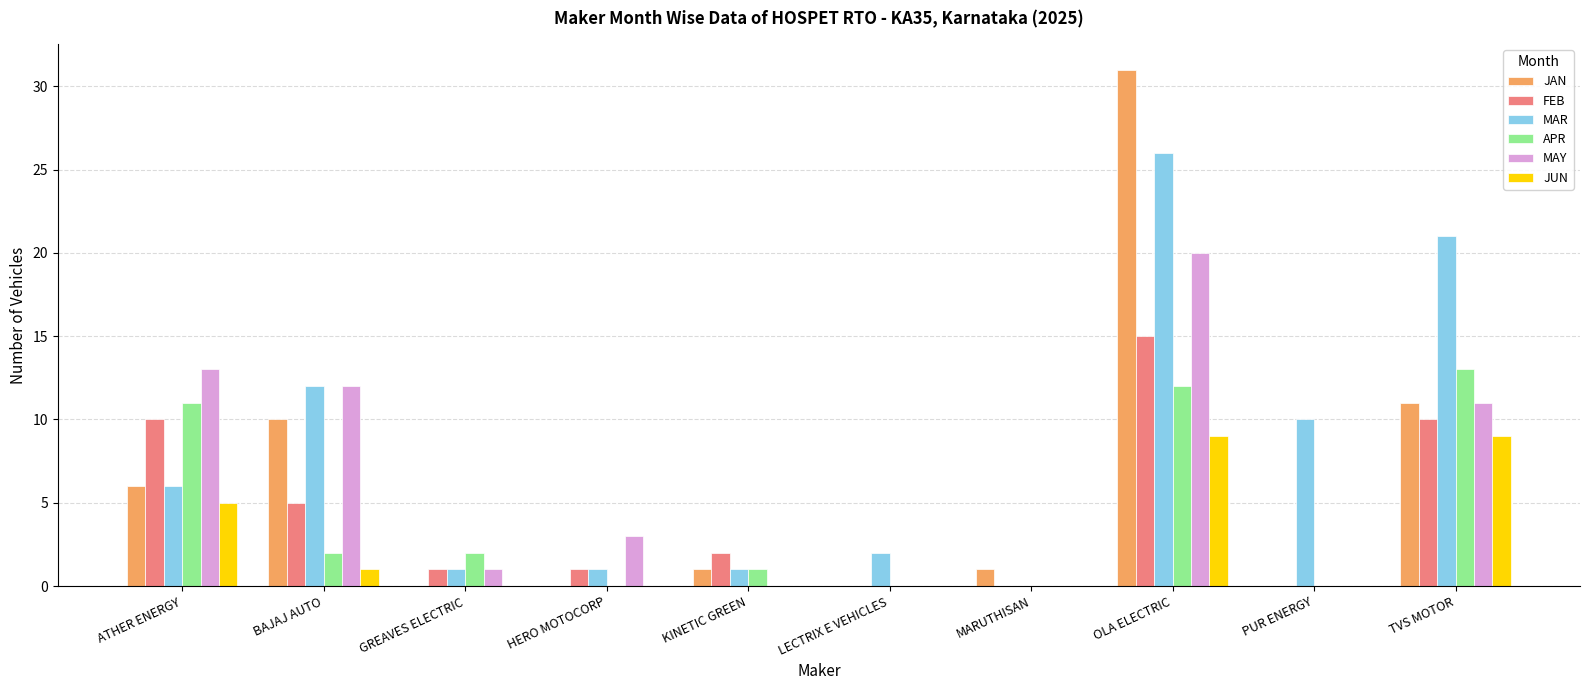

Reading left to right, what are all the values shown in this chart?

JAN: 6	10	0	0	1	0	1	31	0	11
FEB: 10	5	1	1	2	0	0	15	0	10
MAR: 6	12	1	1	1	2	0	26	10	21
APR: 11	2	2	0	1	0	0	12	0	13
MAY: 13	12	1	3	0	0	0	20	0	11
JUN: 5	1	0	0	0	0	0	9	0	9